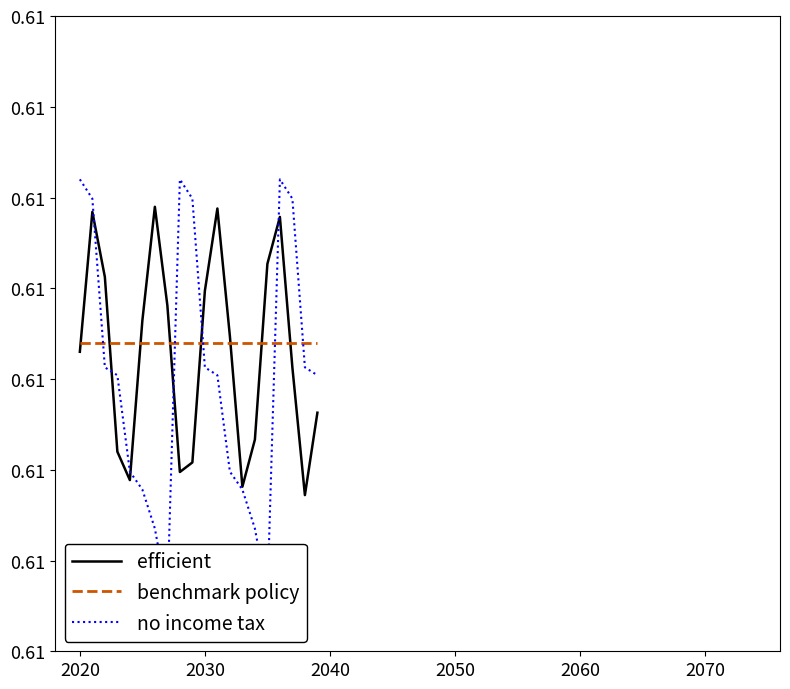

How many lines are shown in the chart?

3